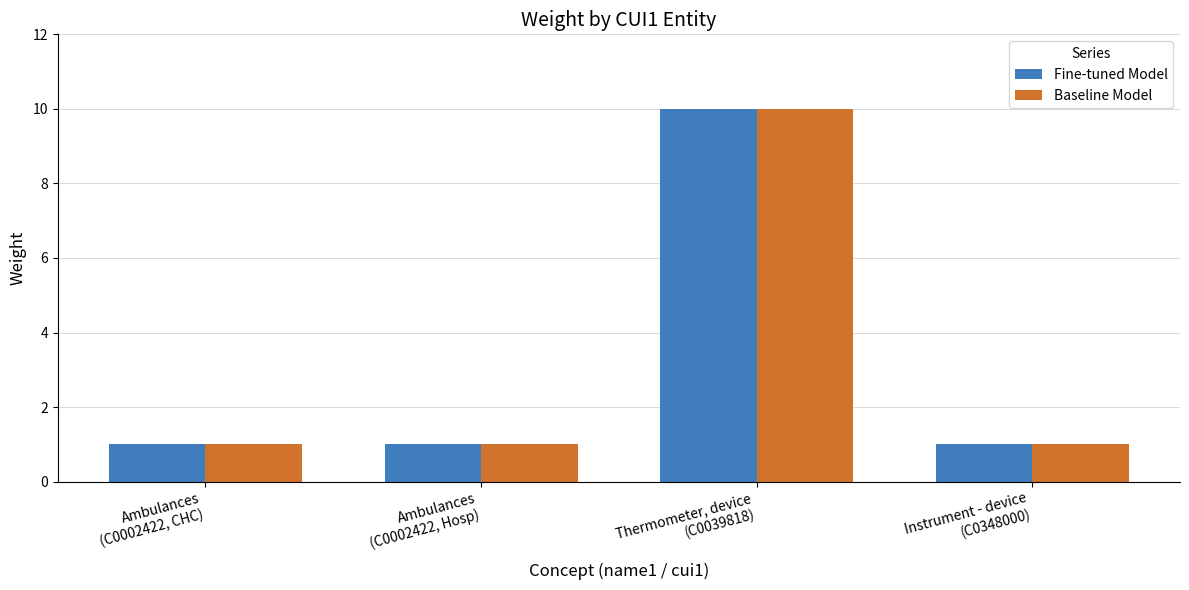

Does the chart contain any negative values?

No